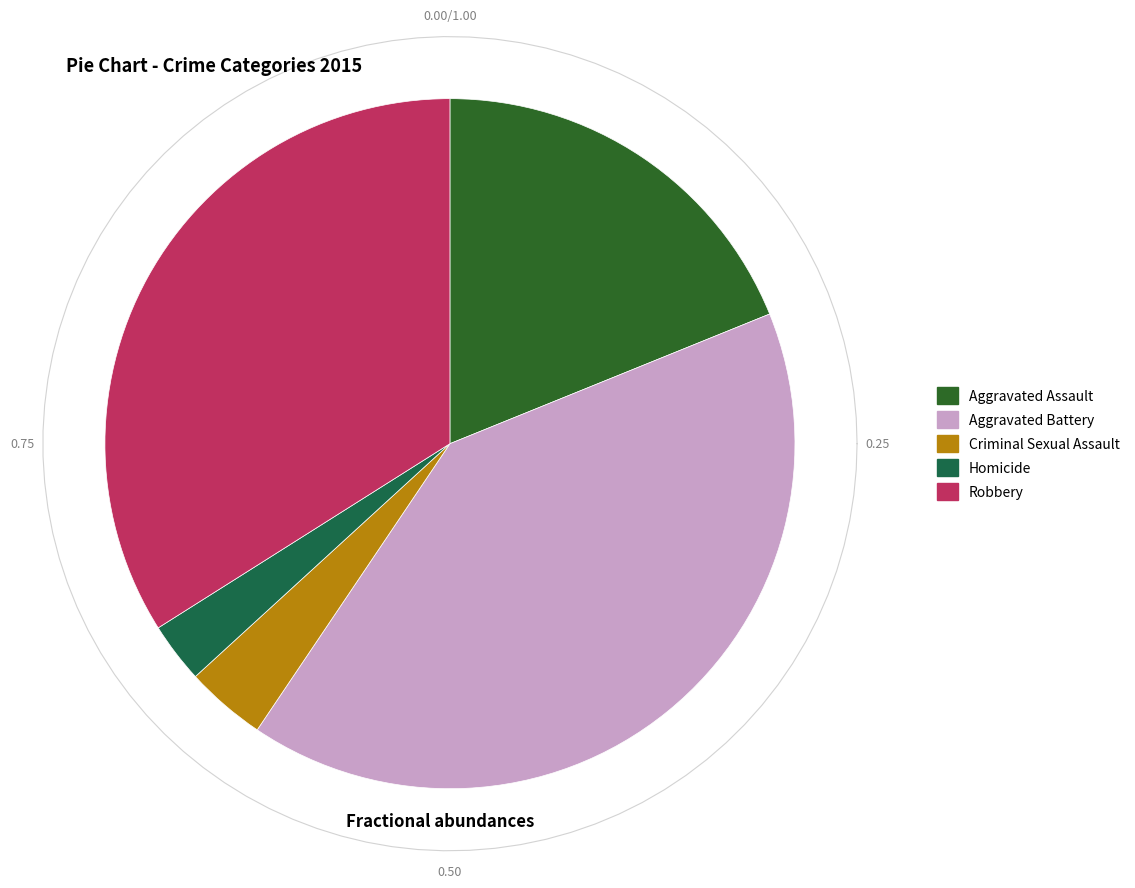

What is the largest slice in the pie chart?

Aggravated Battery